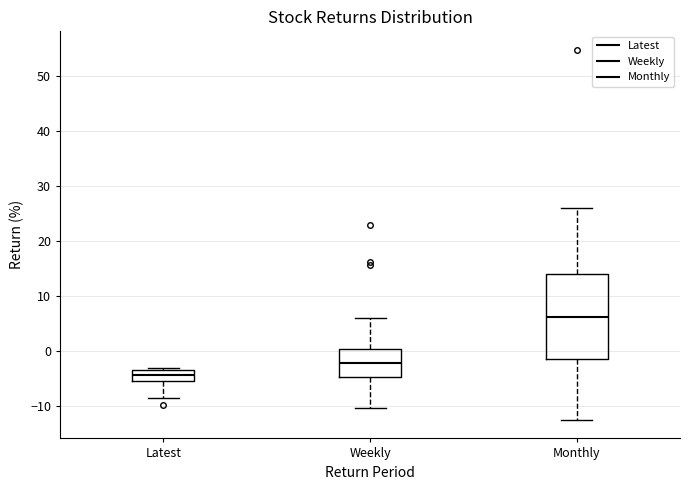

Which box is the tallest, from its lower edge to its upper edge?

Monthly